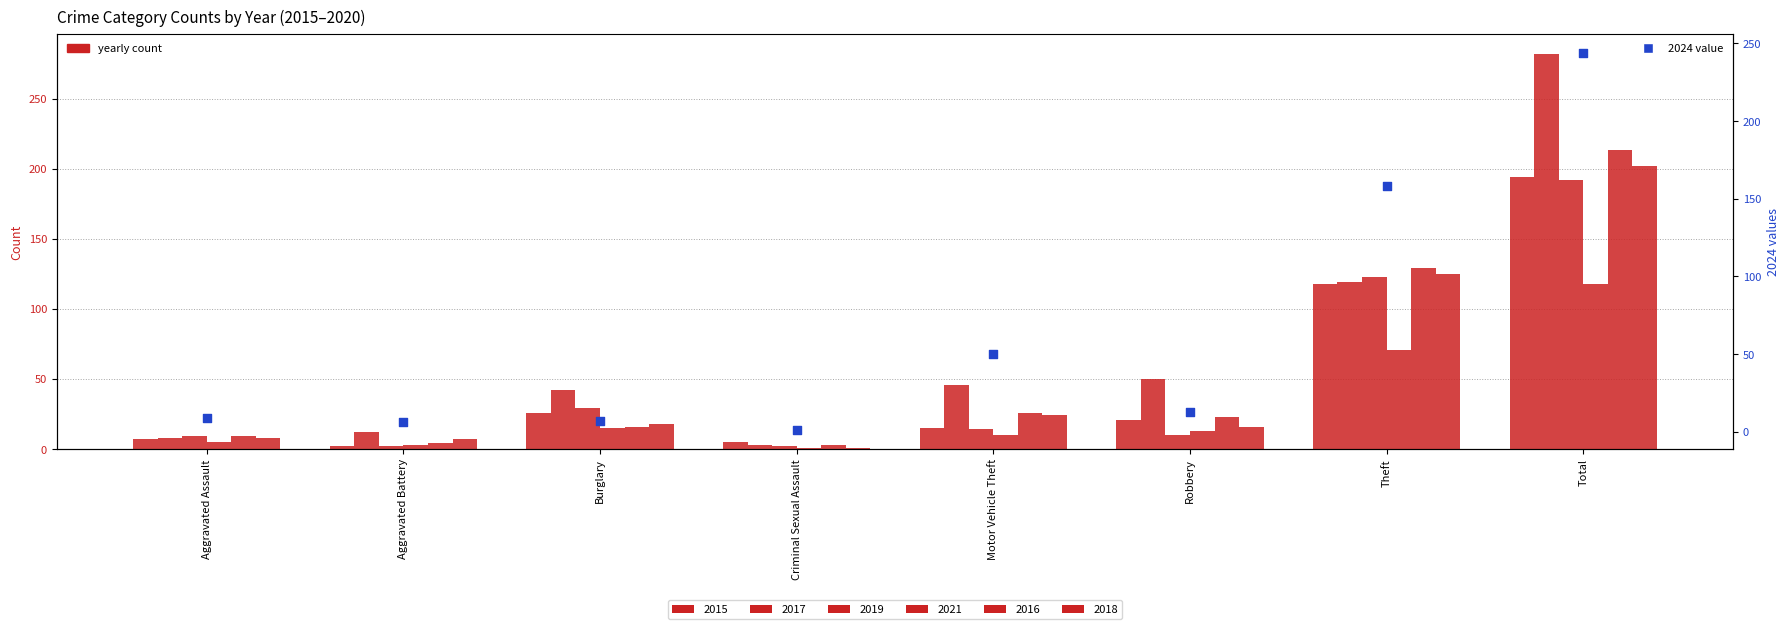

What is the change in value from Aggravated Assault to Total?

+235